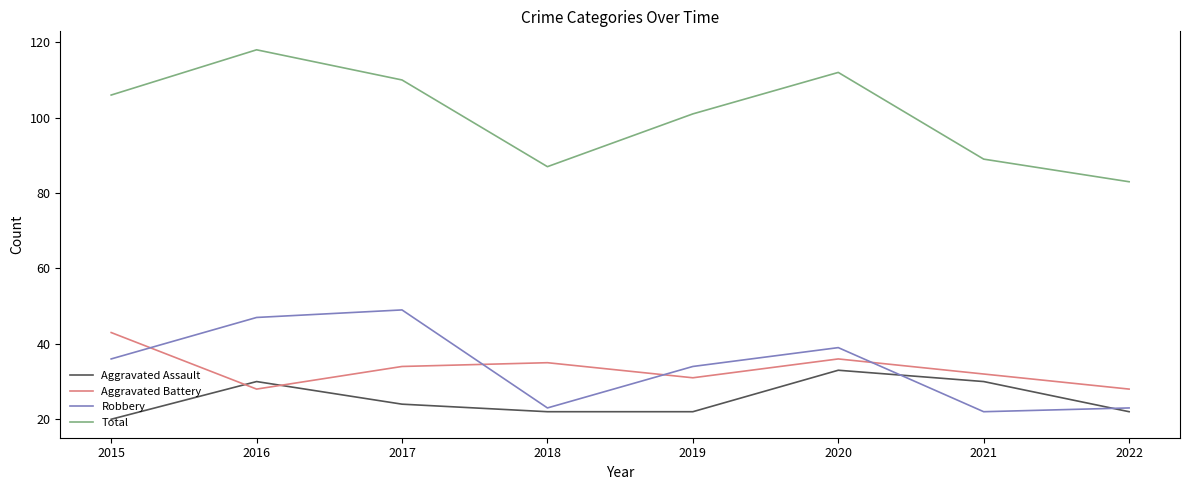

Reading right to left, extract all data points from this chart.

Aggravated Assault: 22	30	33	22	22	24	30	20
Aggravated Battery: 28	32	36	31	35	34	28	43
Robbery: 23	22	39	34	23	49	47	36
Total: 83	89	112	101	87	110	118	106